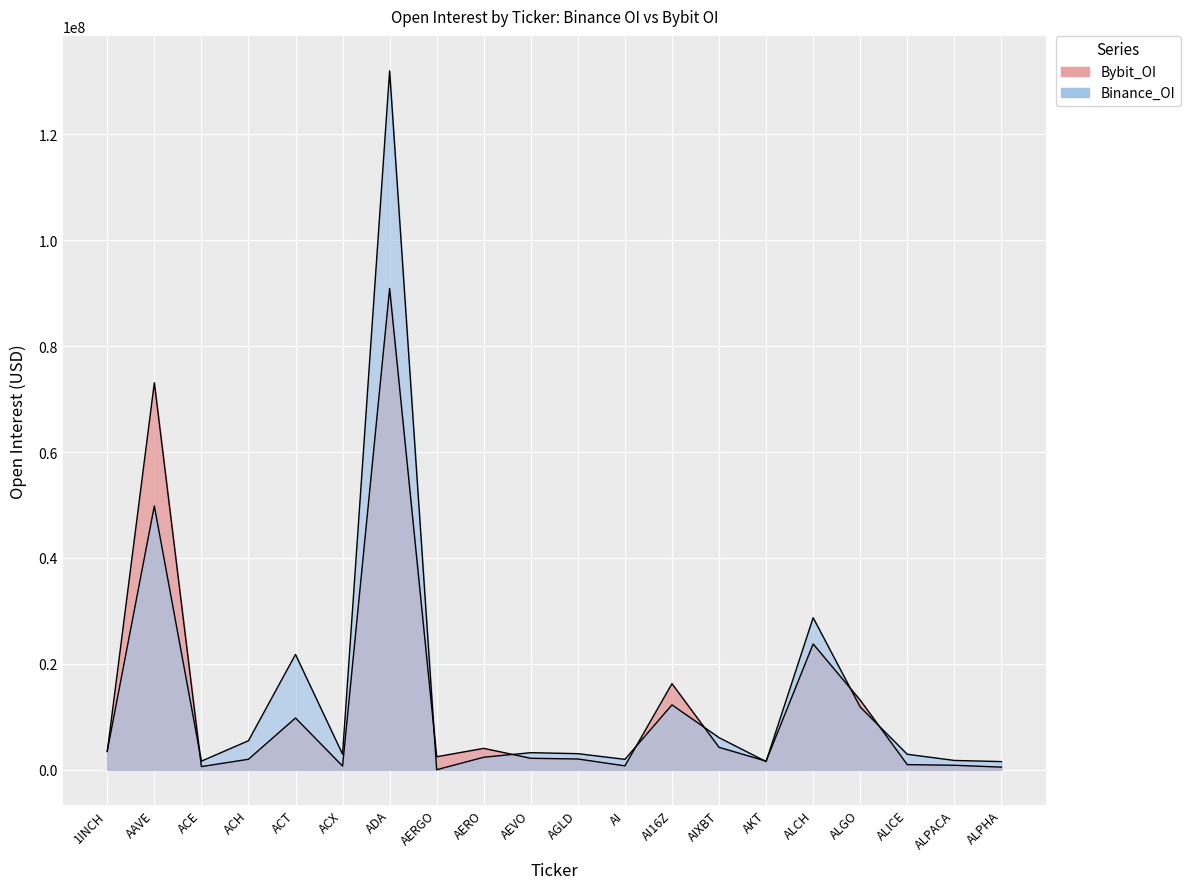

Does the chart display data point markers on the line(s)?

No